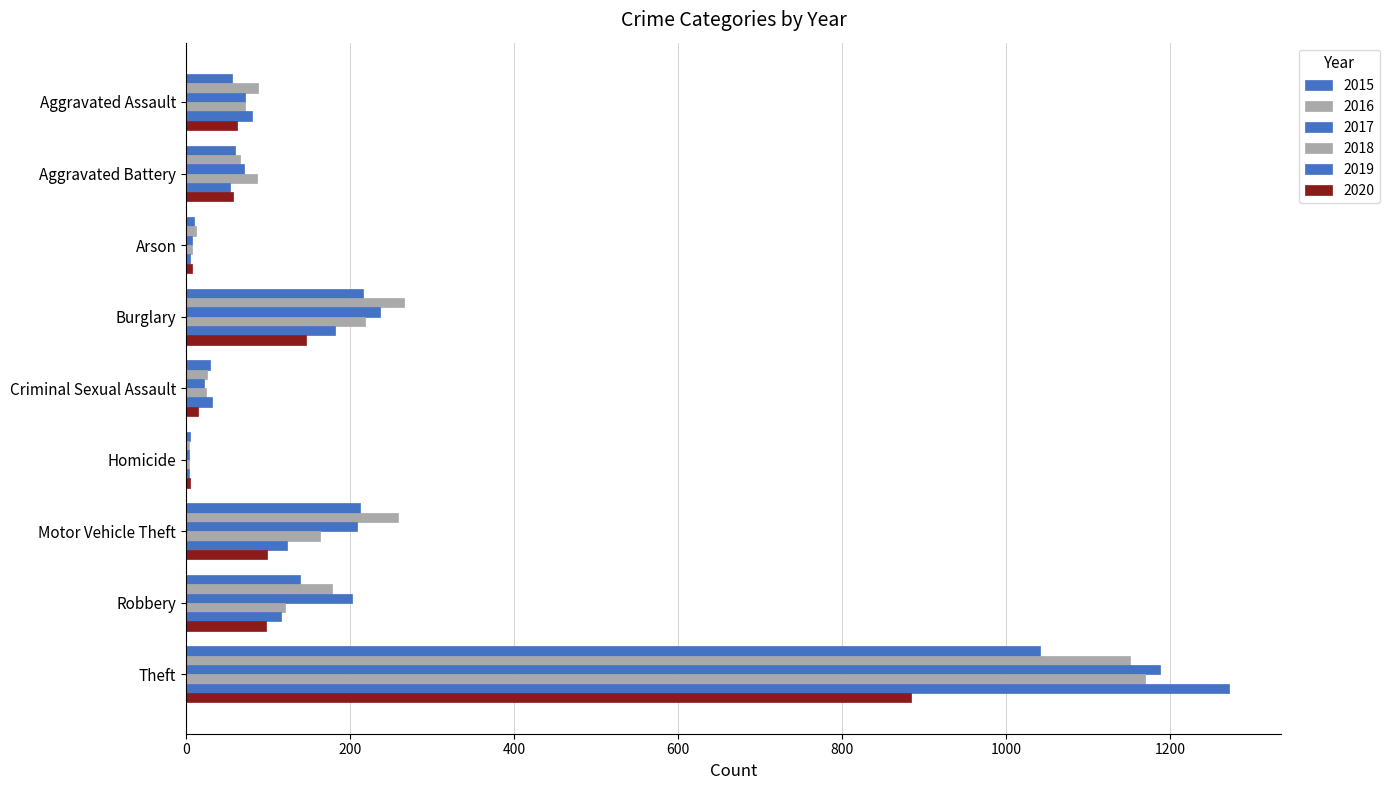

What is the smallest value displayed?

4